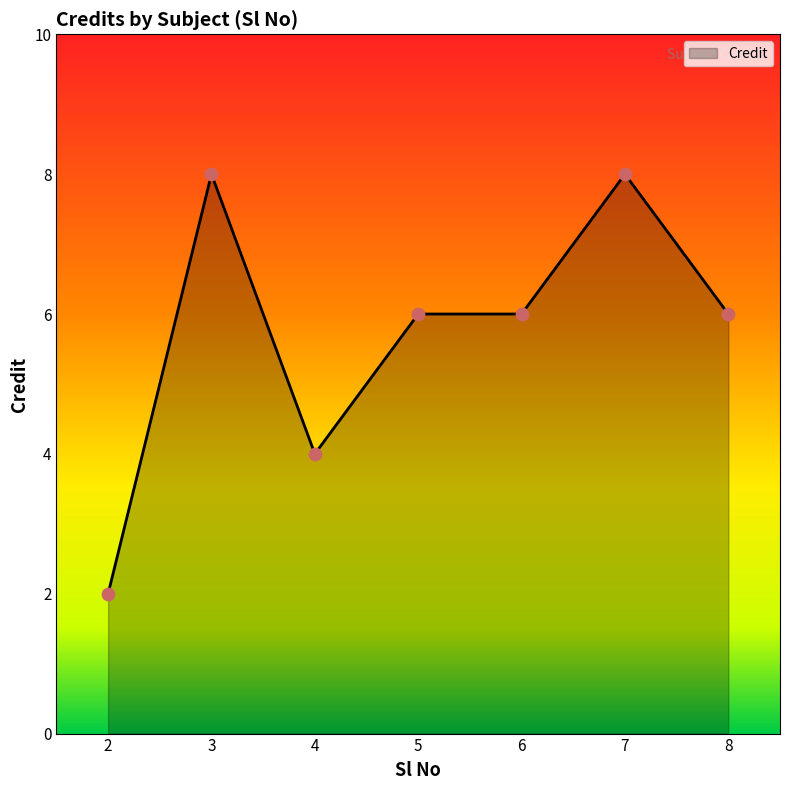

What is the ratio of the value at 4 to the value at 5?

0.7